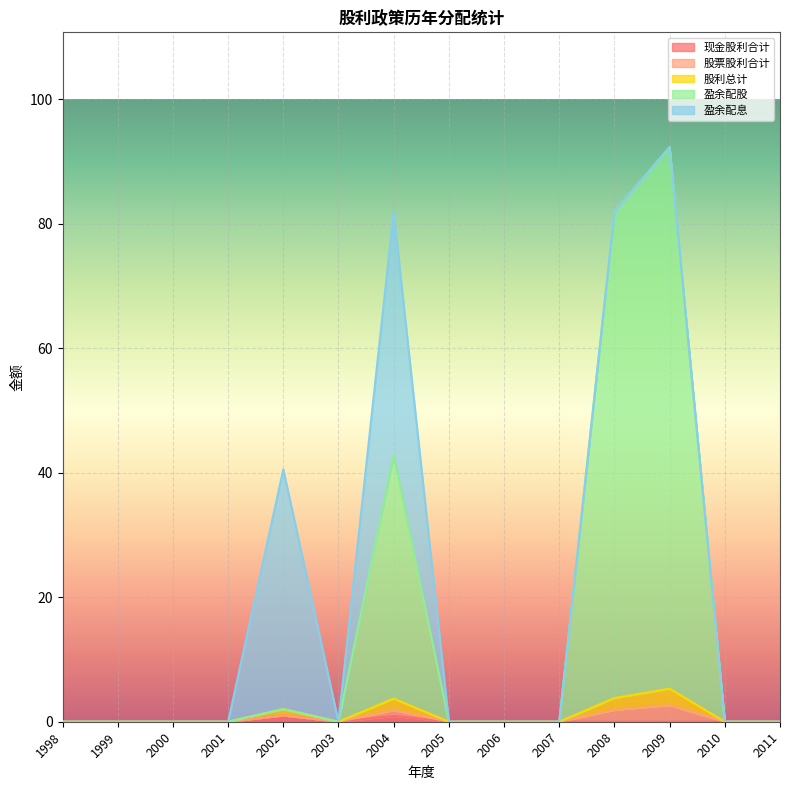

How many lines are shown in the chart?

5